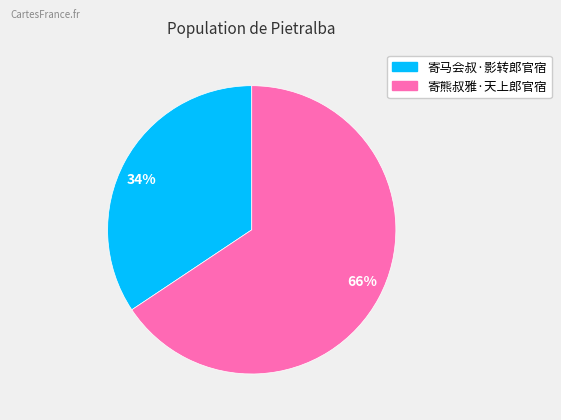

Which slice represents more than half of the pie?

66%